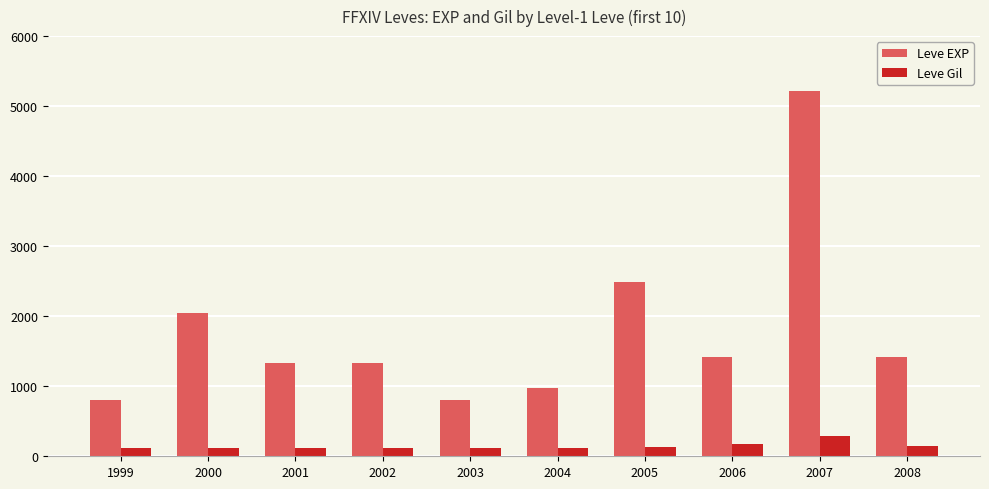

What is the sum of the Leve Gil values at 2004 and 2005?

251